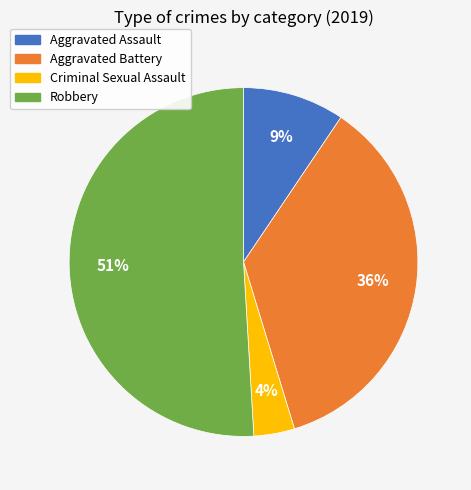

Which slice is the smallest?

Criminal Sexual Assault